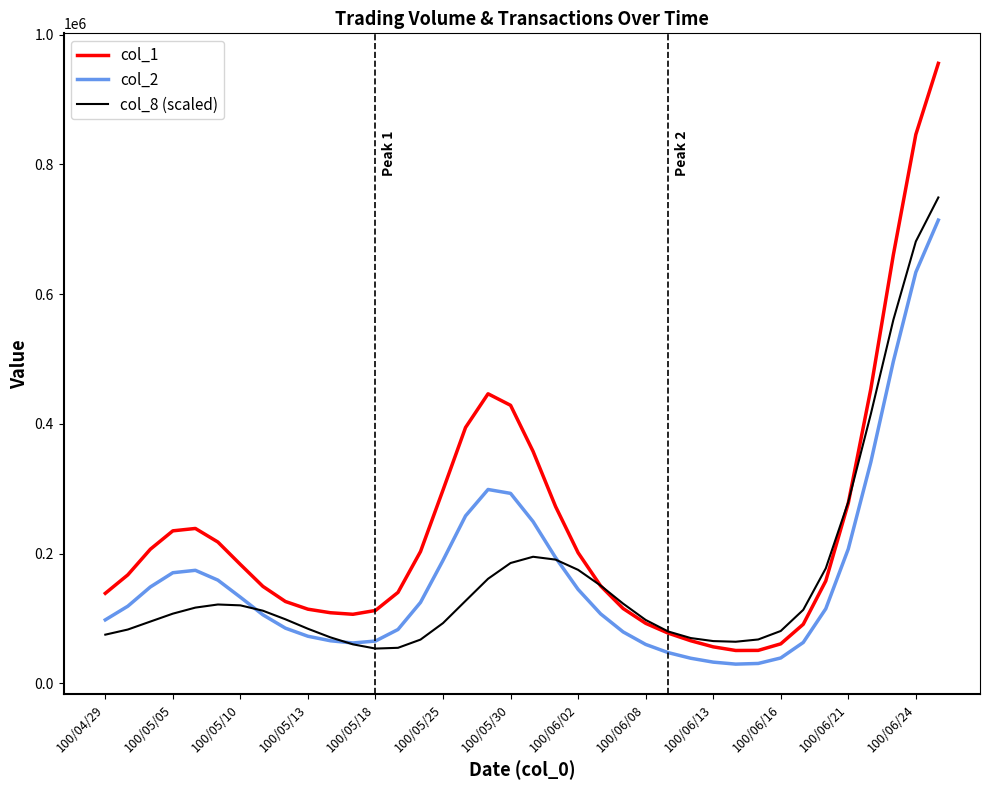

Which series has the largest total across all categories?

col_1